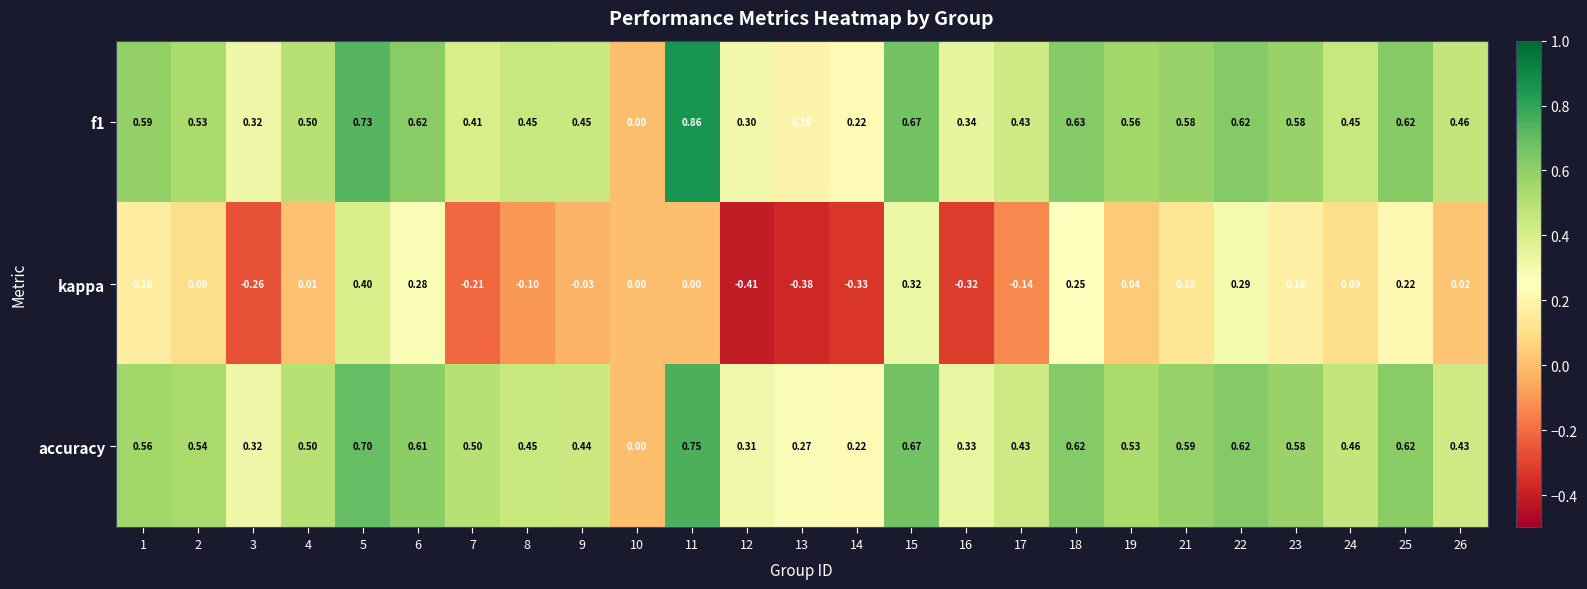

Between 17 and 19, which series saw the biggest shift?

kappa